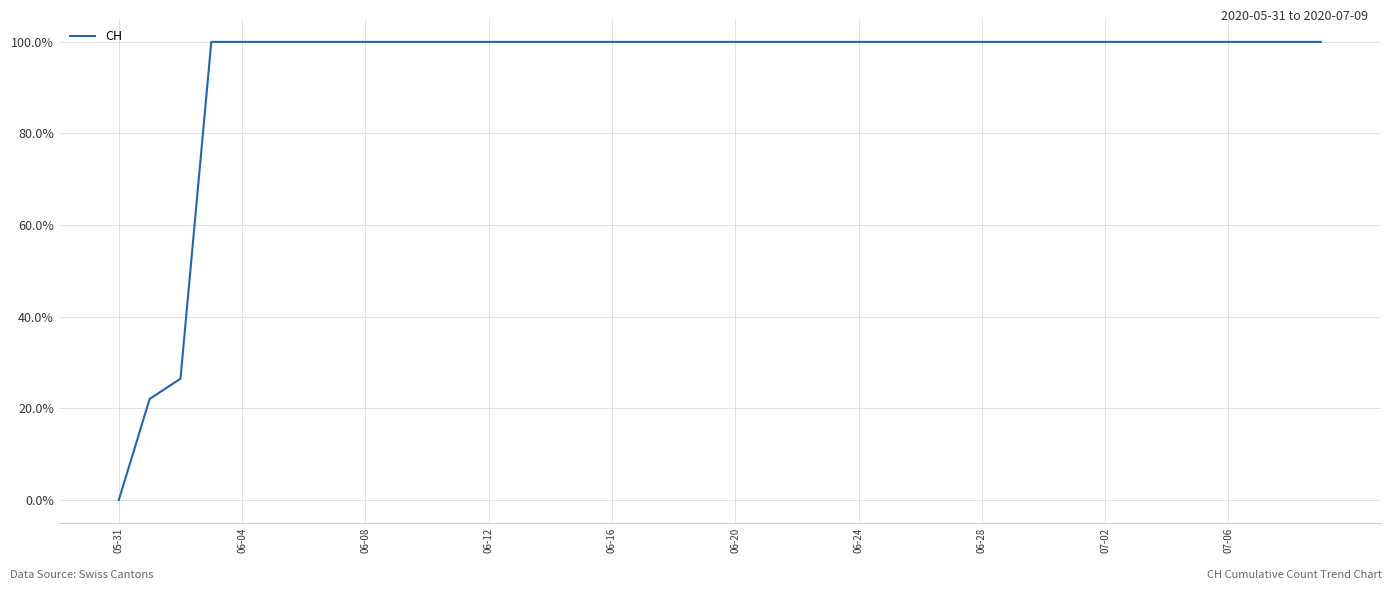

What is the greatest value displayed?

100.0